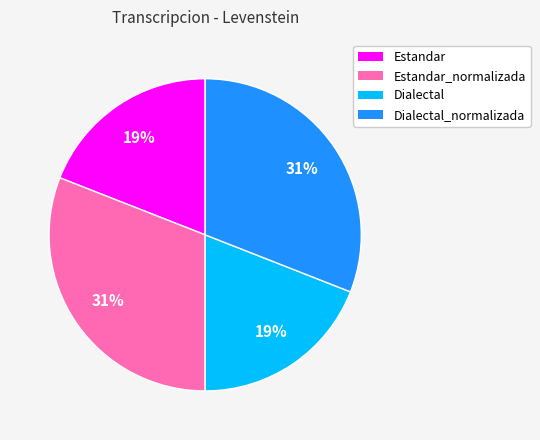

Does any single category account for the majority?

No